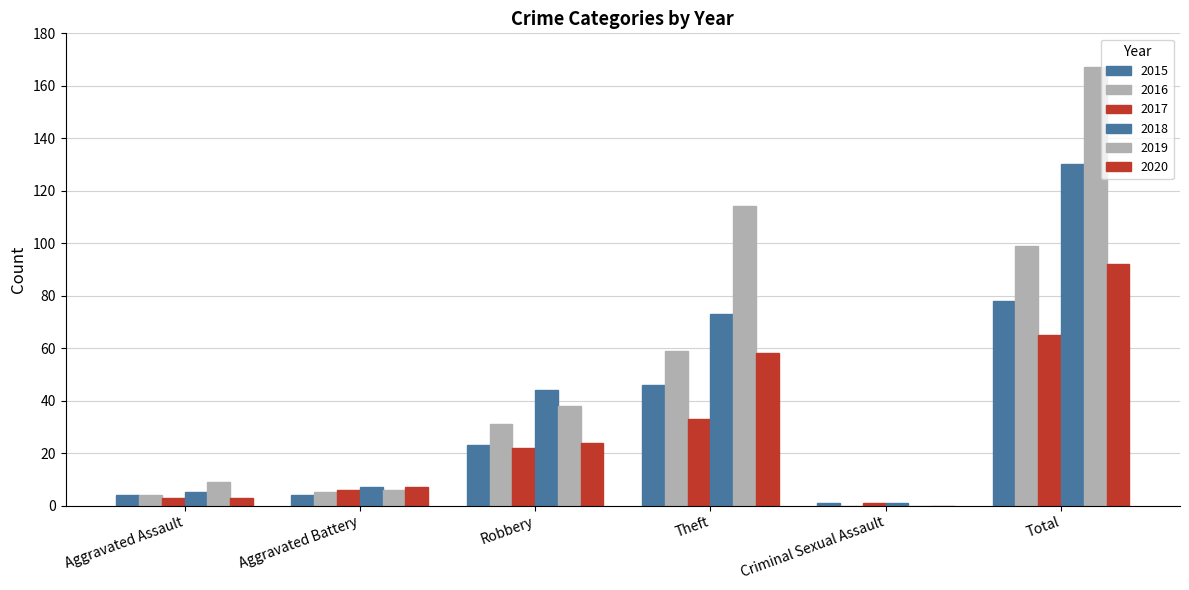

At Total, list the series in order from largest to smallest.

2019, 2018, 2016, 2020, 2015, 2017